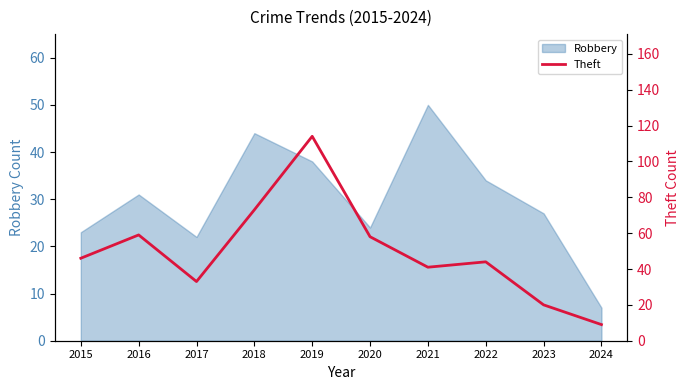

Rank the categories by value from highest to lowest.

2019, 2018, 2016, 2020, 2015, 2022, 2021, 2017, 2023, 2024